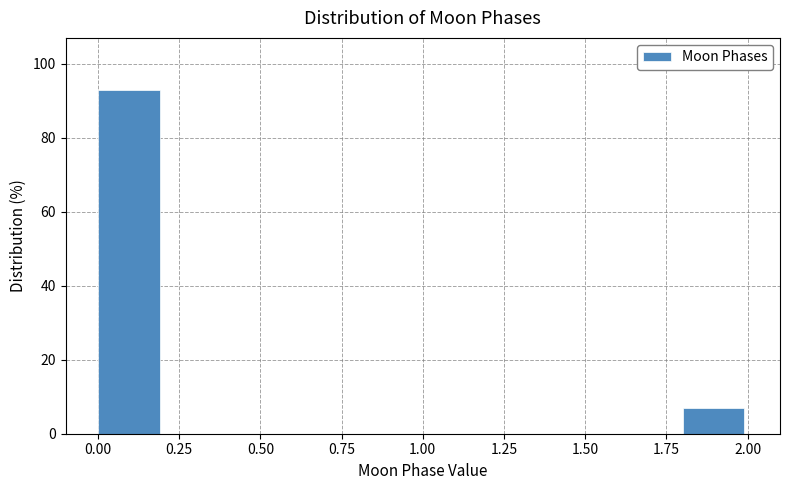

Reading left to right, list every bar in this chart as the range it spans on the x-axis followed by its height. The values are not printed on the chart, so give them approximately, as read against the axis.

0.0 to 0.2: 94
0.2 to 0.4: 0
0.4 to 0.6: 0
0.6 to 0.8: 0
0.8 to 1.0: 0
1.0 to 1.2: 0
1.2 to 1.4: 0
1.4 to 1.6: 0
1.6 to 1.8: 0
1.8 to 2.0: 6